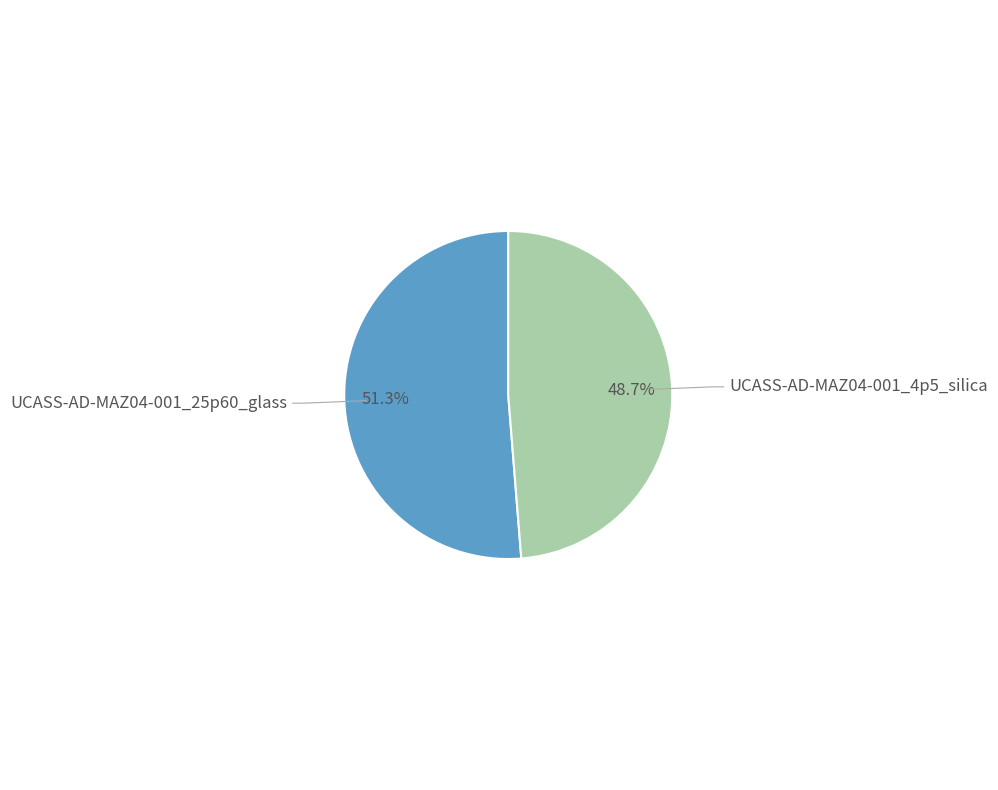

Count the number of slices in the pie.

2